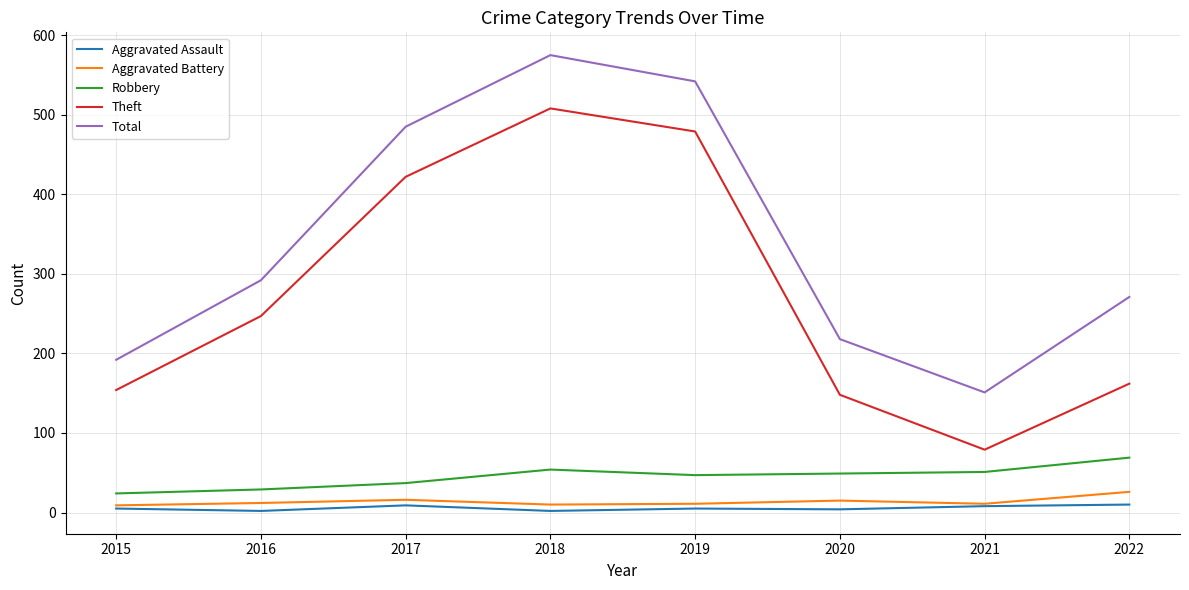

At 2022, list the series in order from largest to smallest.

Total, Theft, Robbery, Aggravated Battery, Aggravated Assault